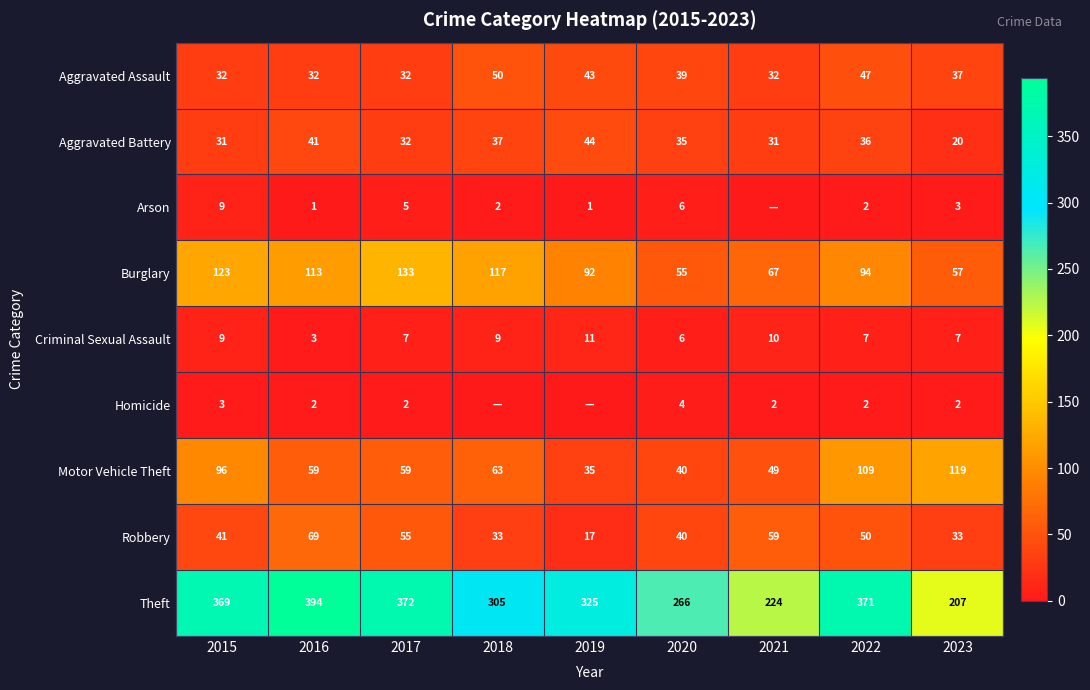

Is it true that Theft equals 209 at 2022?

False